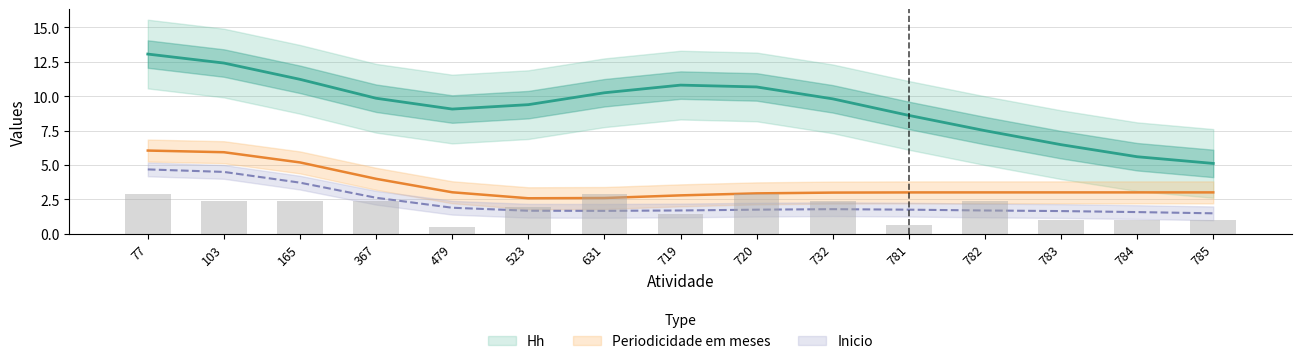

Is the value of Periodicidade em meses at 785 greater than the value of Hh at 165?

No